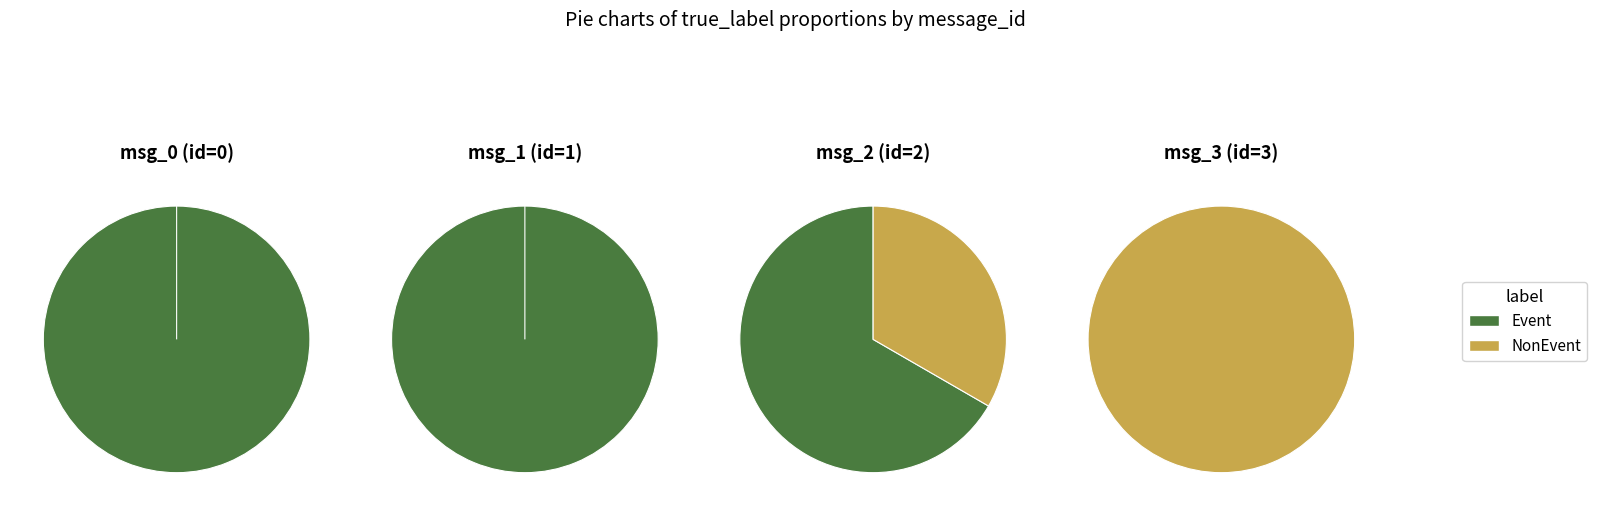

Rank the series by their maximum value, from lowest to highest.

Event, NonEvent